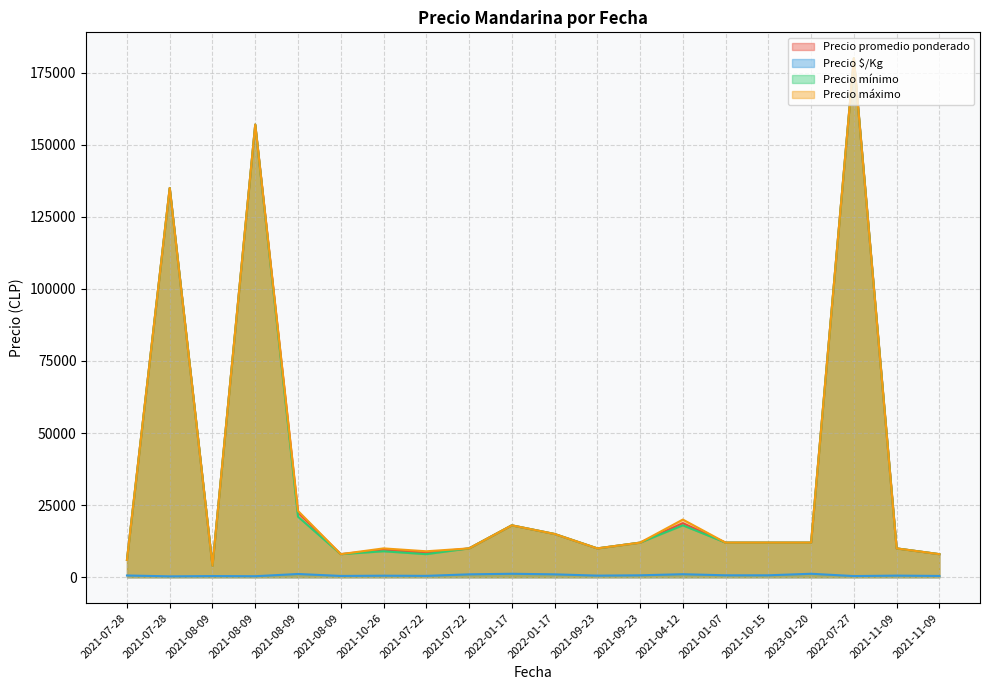

What is the label of the 4th point from the left?

2021-08-09